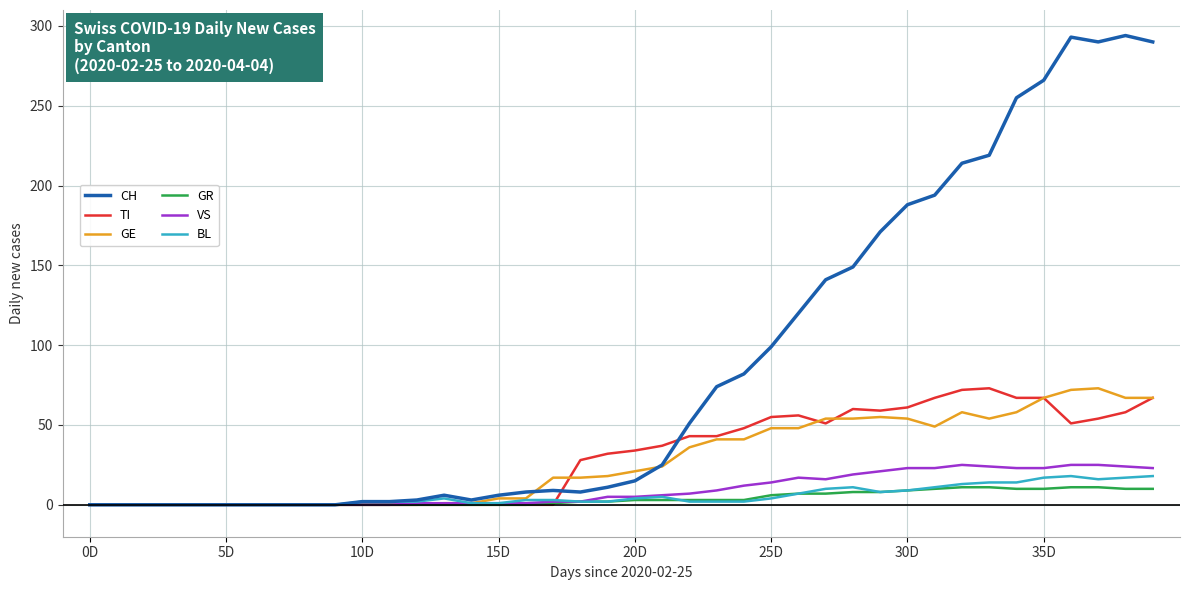

What is the highest value of the GE series?

73